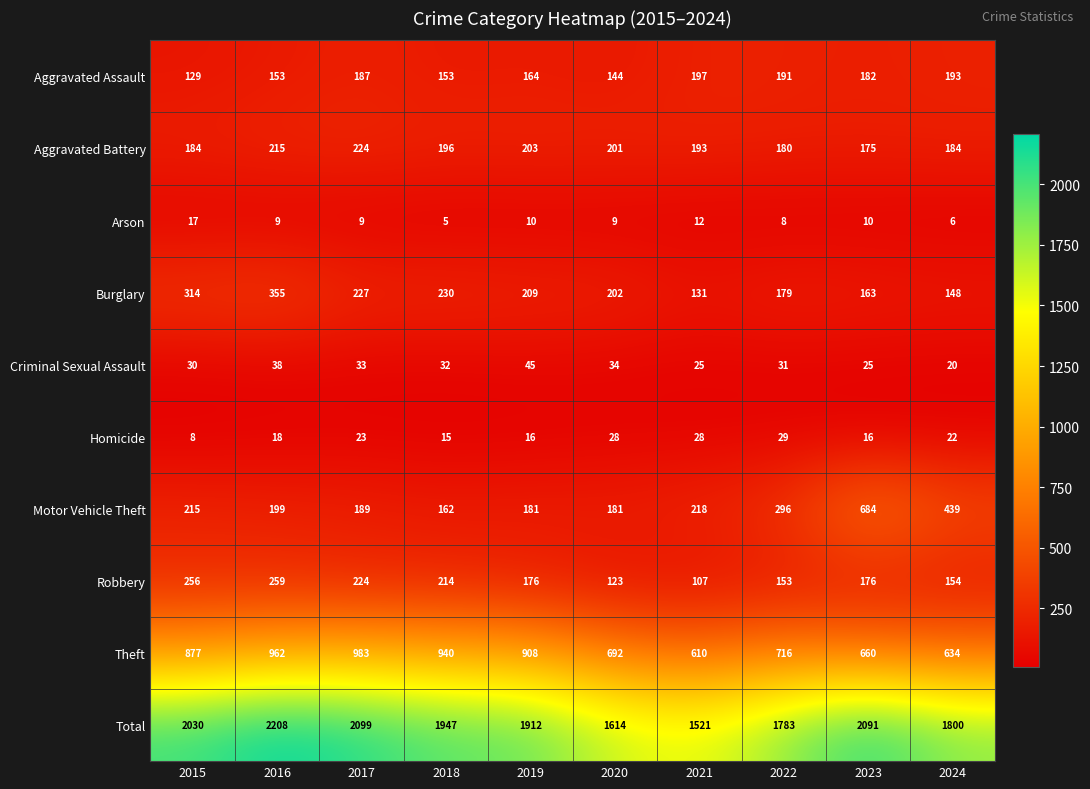

What is the spread (max minus min) of values at 2016?

2199